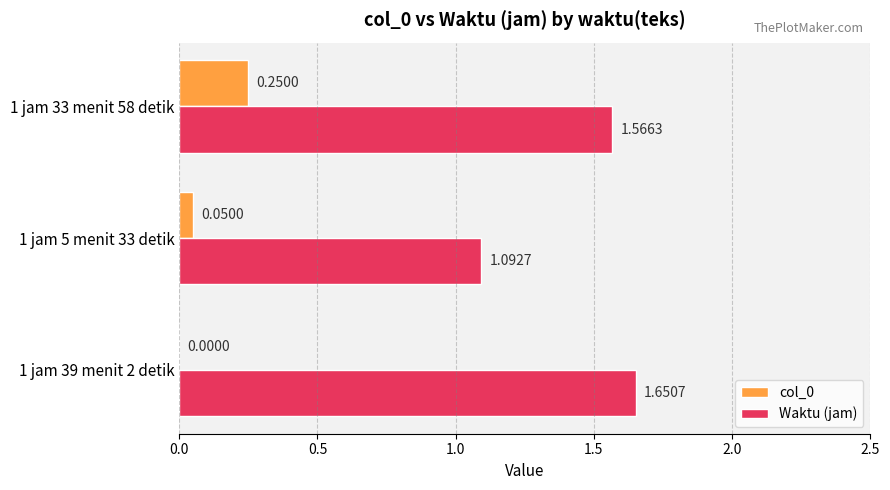

Which series has the widest spread of values?

Waktu (jam)